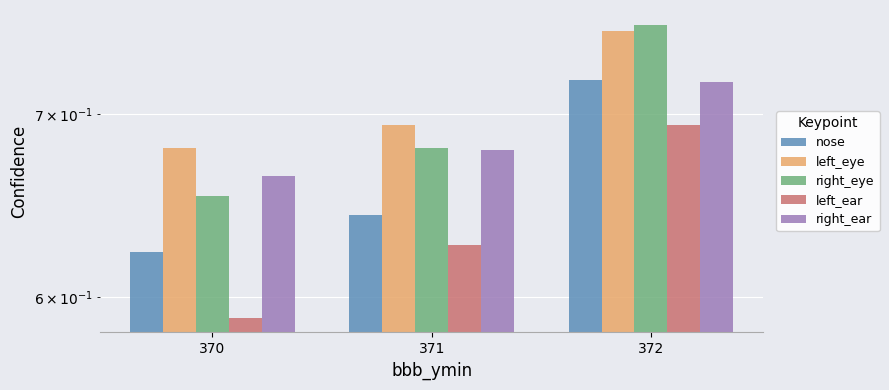

Which has a higher value, 371 or 372?

372